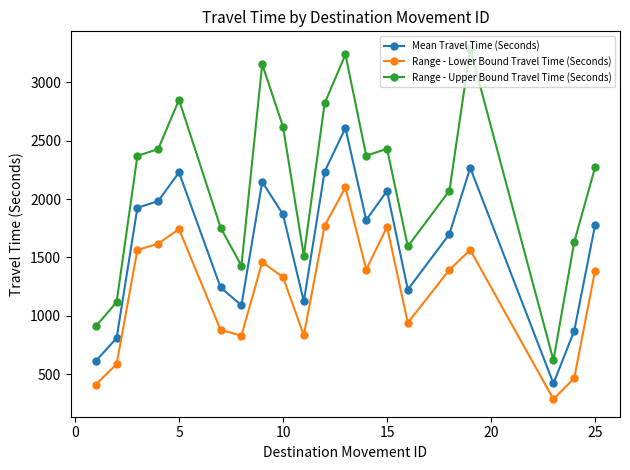

What is the value of the Mean Travel Time (Seconds) point at the 11th from the left?

2235